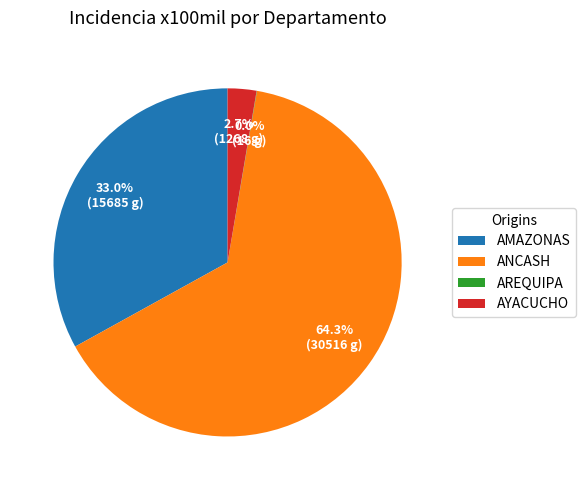

What is the largest slice in the pie chart?

ANCASH